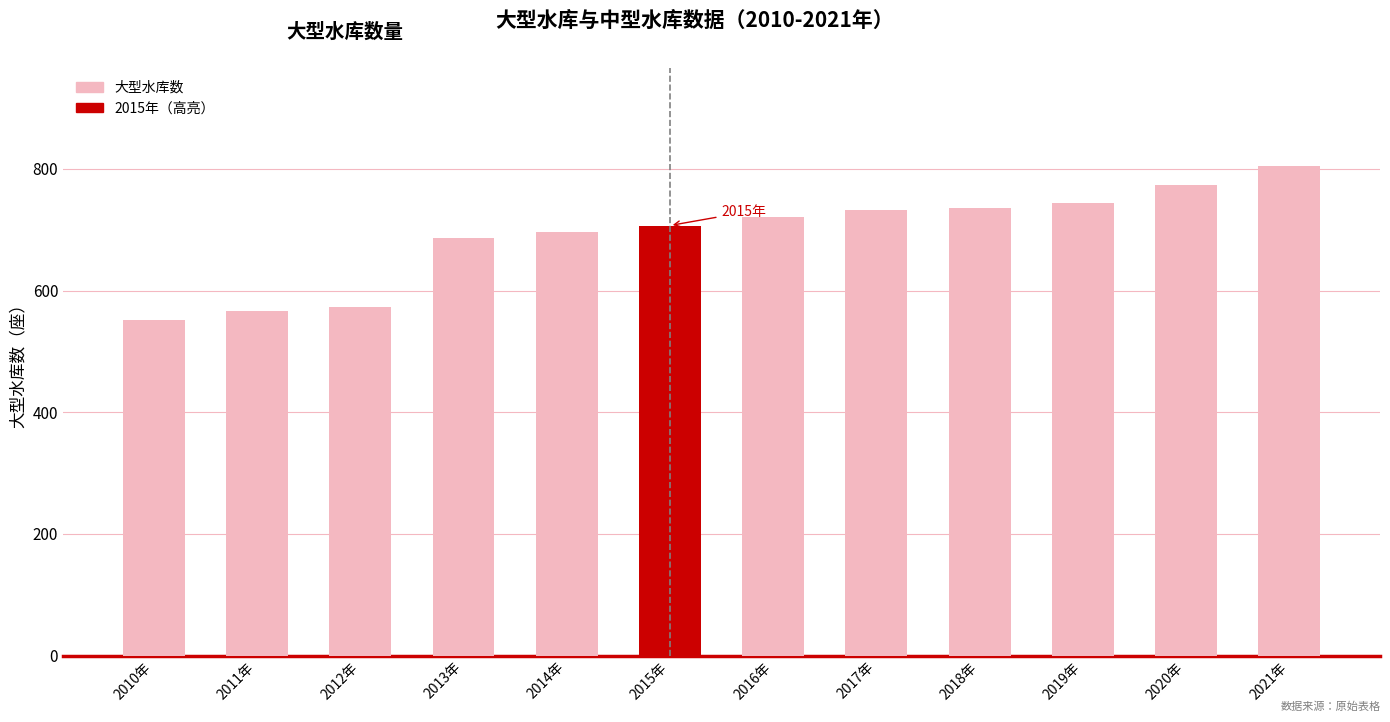

Read the value at 2019年, to the nearest 5.

745